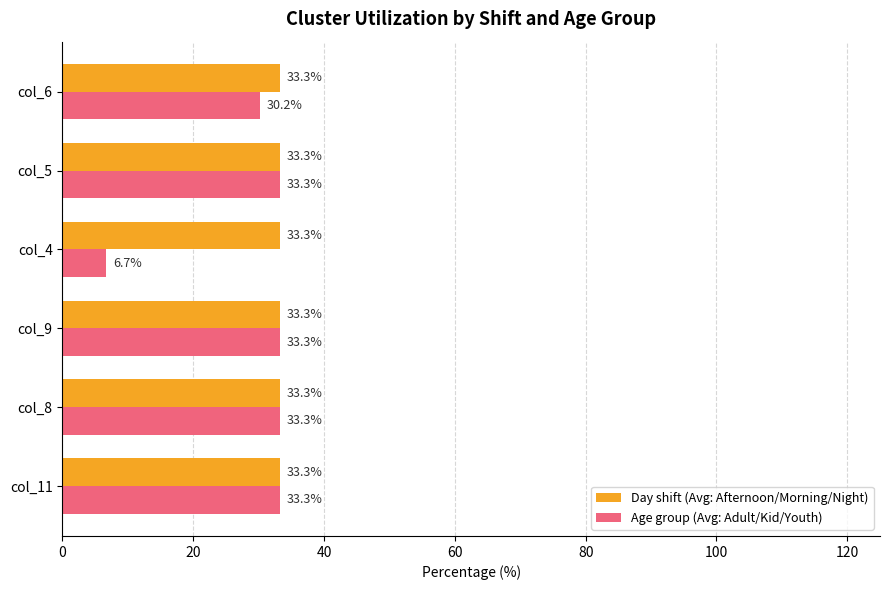

What are all the series names shown in the legend?

Day shift (Avg: Afternoon/Morning/Night), Age group (Avg: Adult/Kid/Youth)